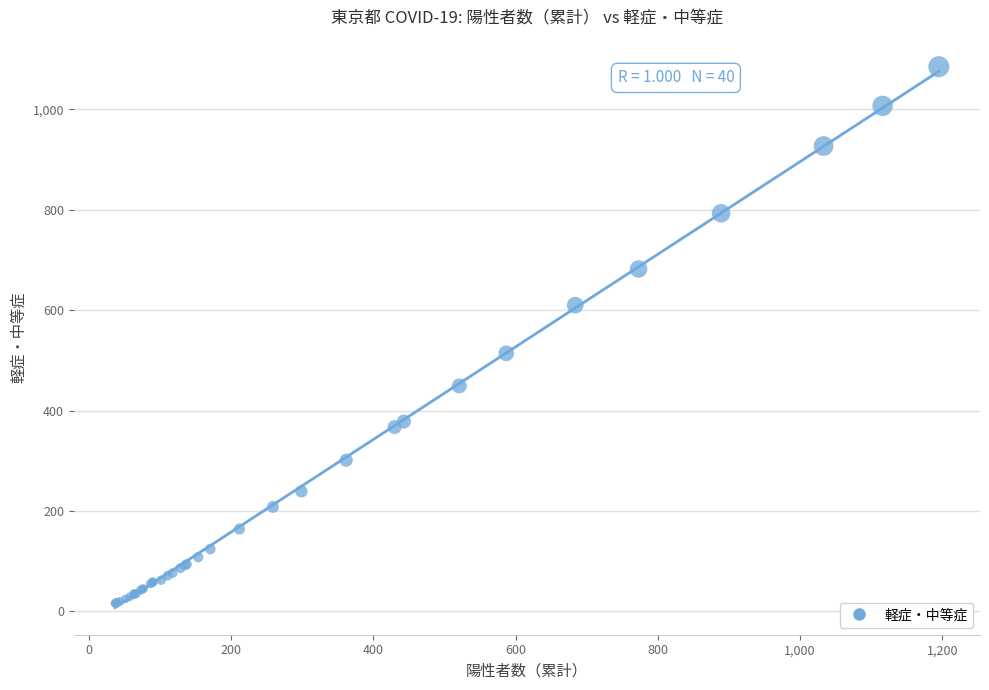

What Y value in the scatter plot is closest to 550?

514